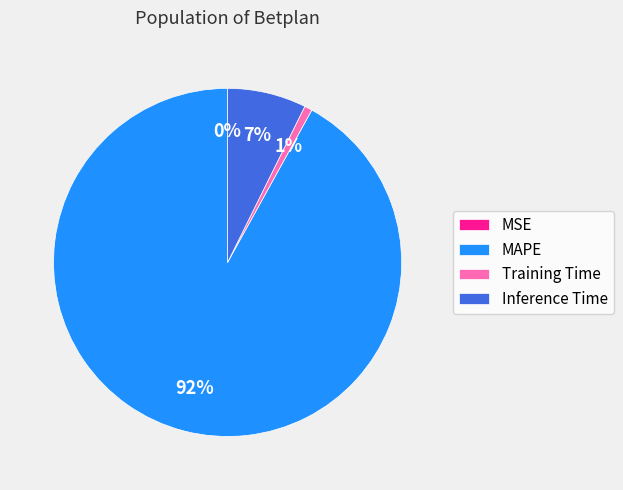

Does Training Time represent more than half of the total?

No